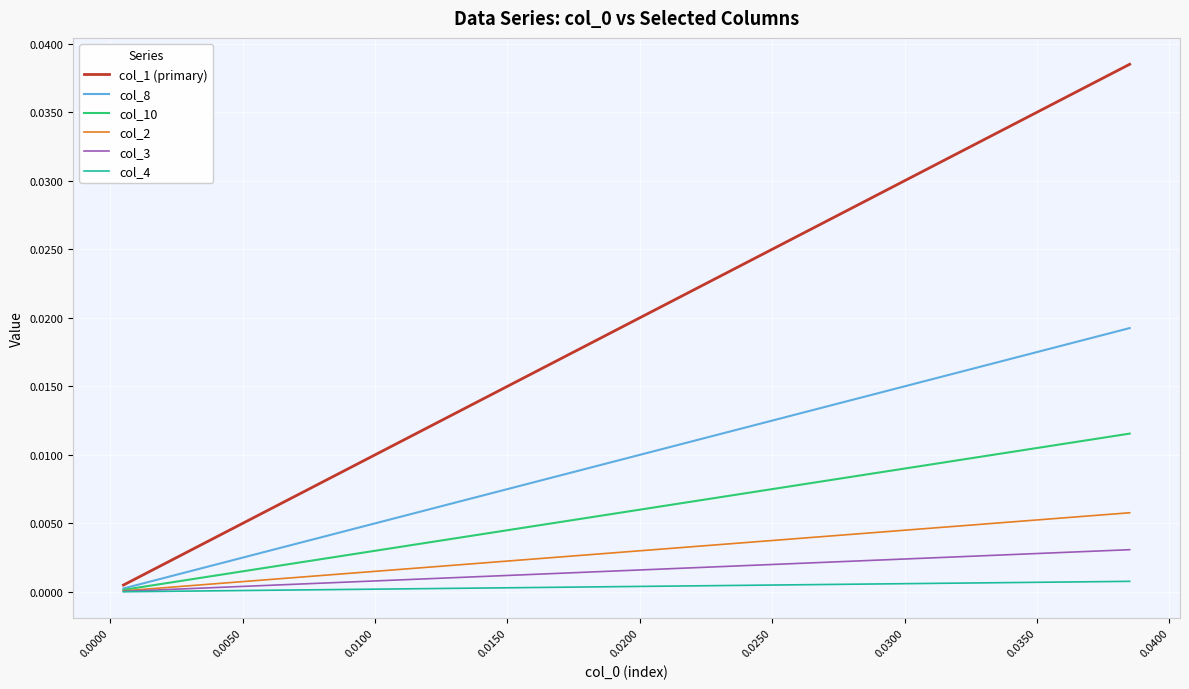

True or false: col_8 has more than 1 points higher than both neighbors.

False